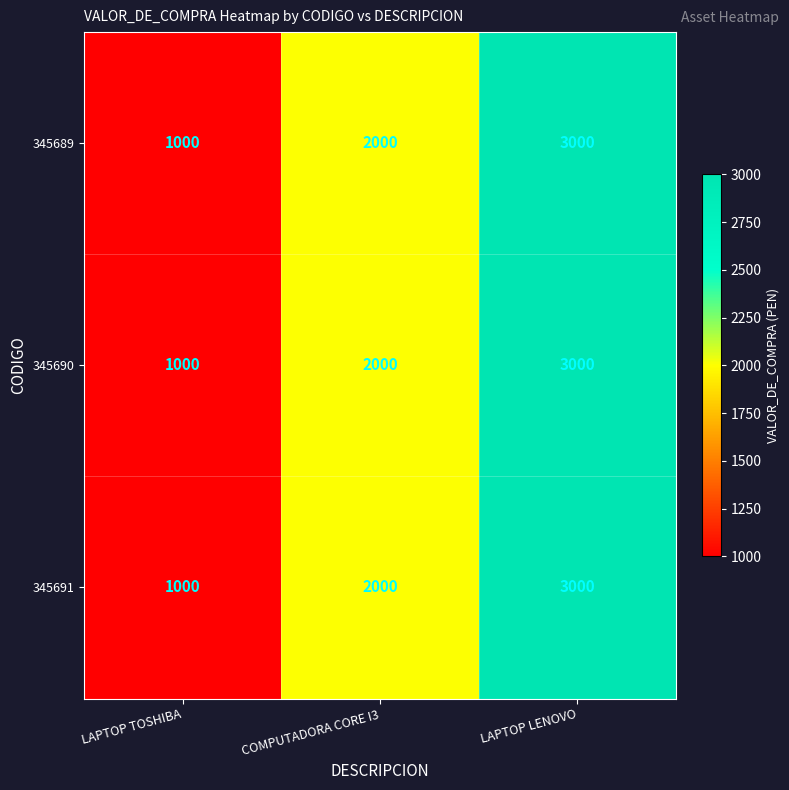

What is the average value of the 345691 series?

2000